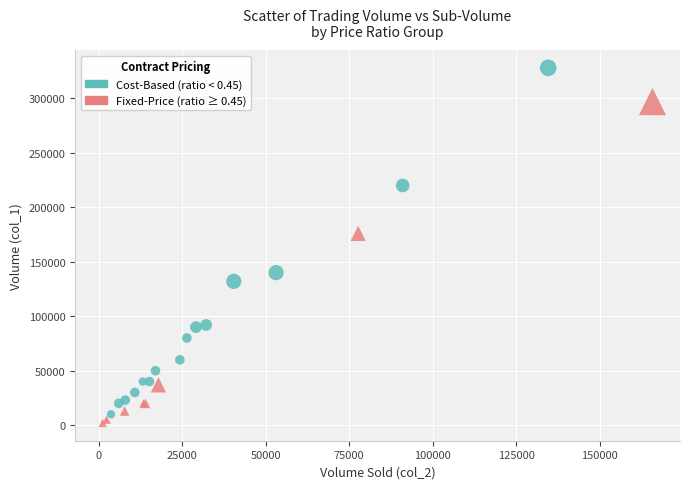

Which series has the widest spread of Y values?

Cost-Based (ratio < 0.45)